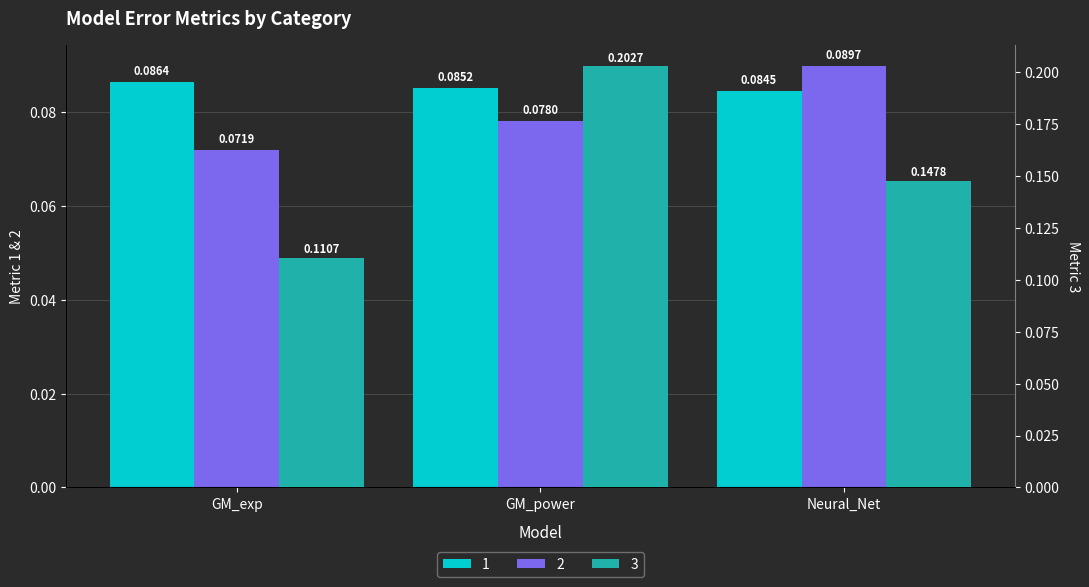

Rank the series at GM_exp from lowest to highest value.

2, 1, 3